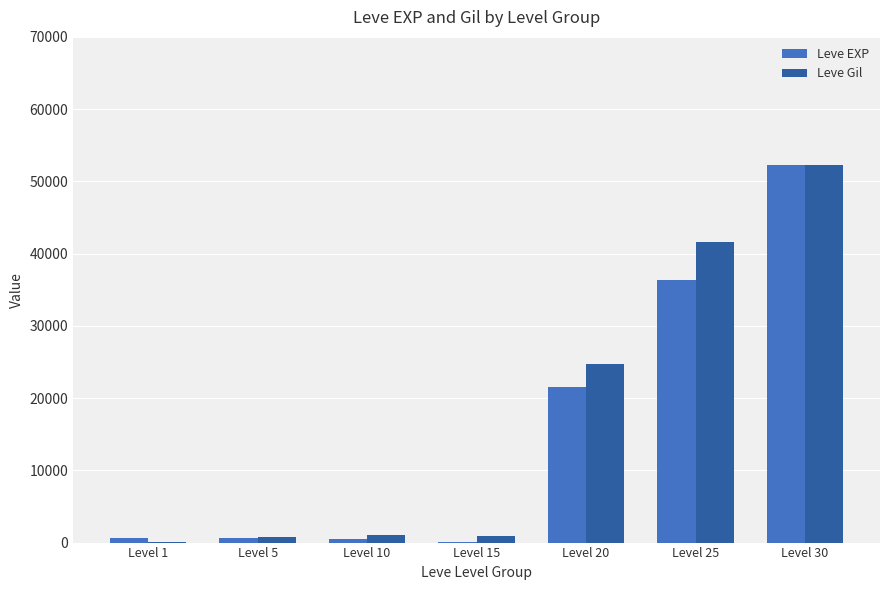

Between Level 1 and Level 20, which series saw the biggest shift?

Leve Gil